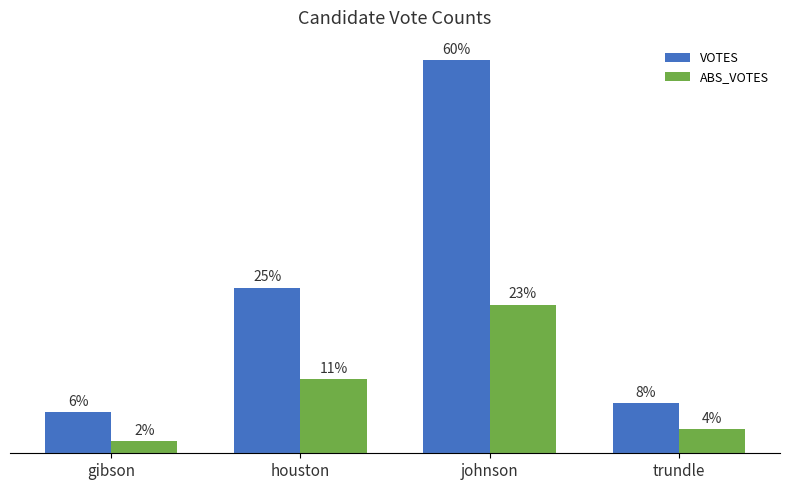

What is the difference between the highest and lowest values at johnson?

115133